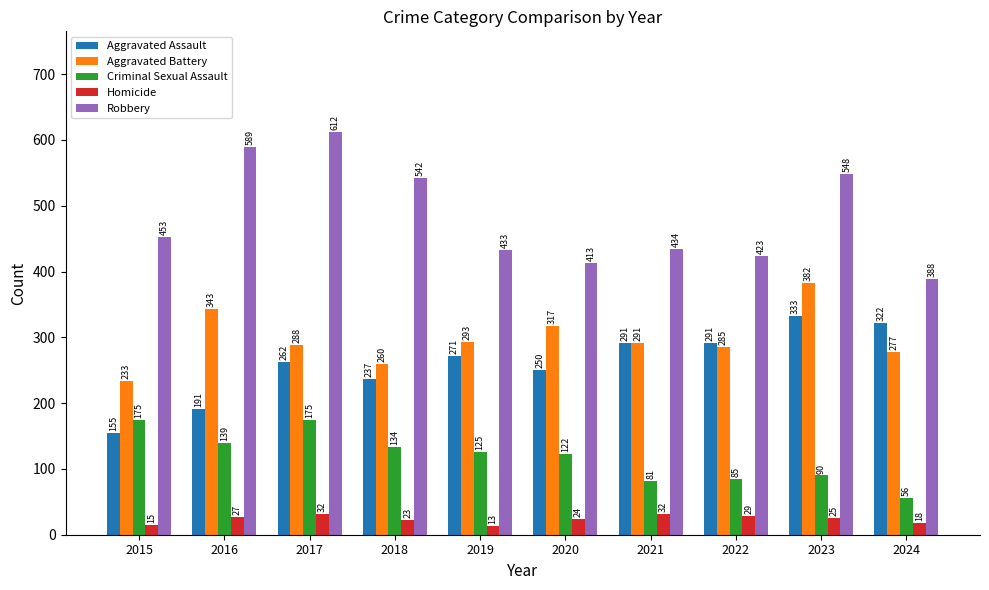

What are all the series names shown in the legend?

Aggravated Assault, Aggravated Battery, Criminal Sexual Assault, Homicide, Robbery